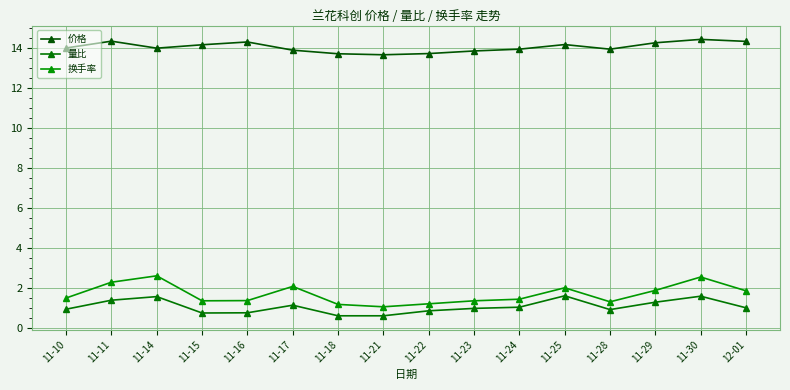

Is the value of 换手率 at 11-21 greater than the value of 价格 at 11-16?

No